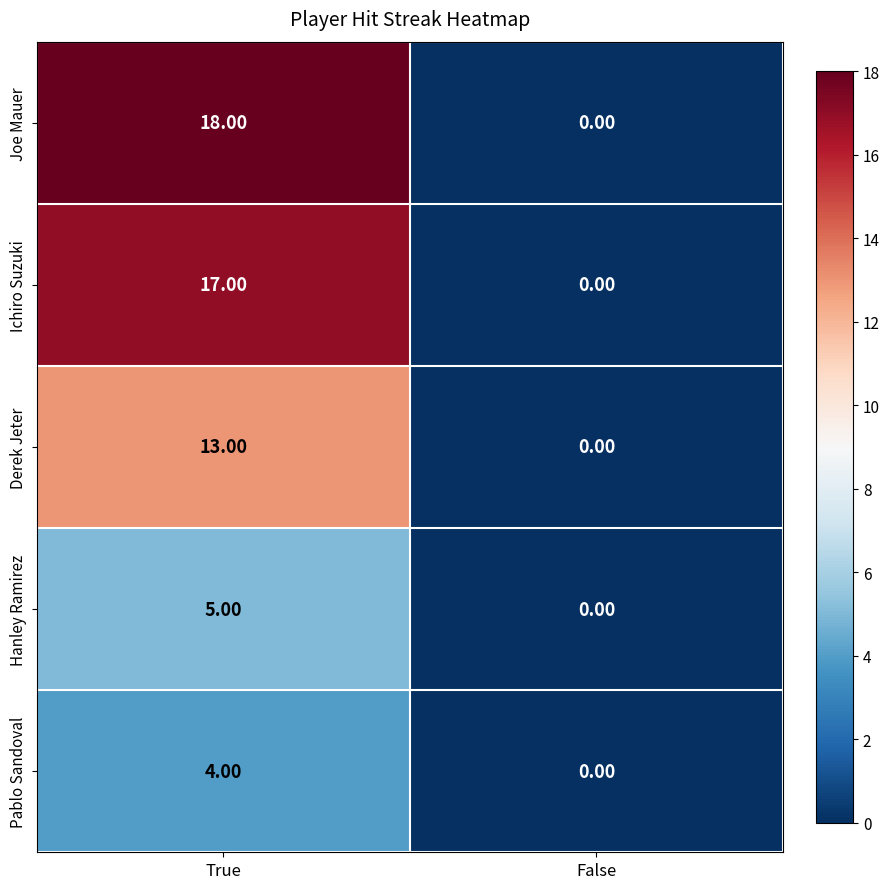

List the series in order of their peak value, lowest first.

Pablo Sandoval, Hanley Ramirez, Derek Jeter, Ichiro Suzuki, Joe Mauer